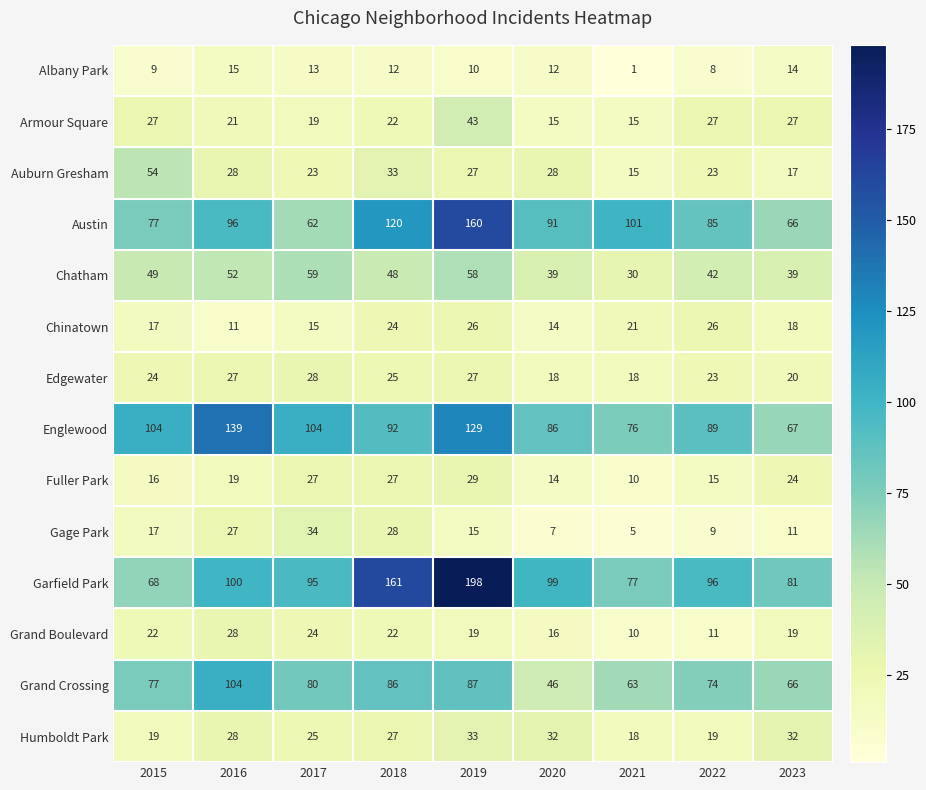

At which category does the chart reach its peak across all series?

2019